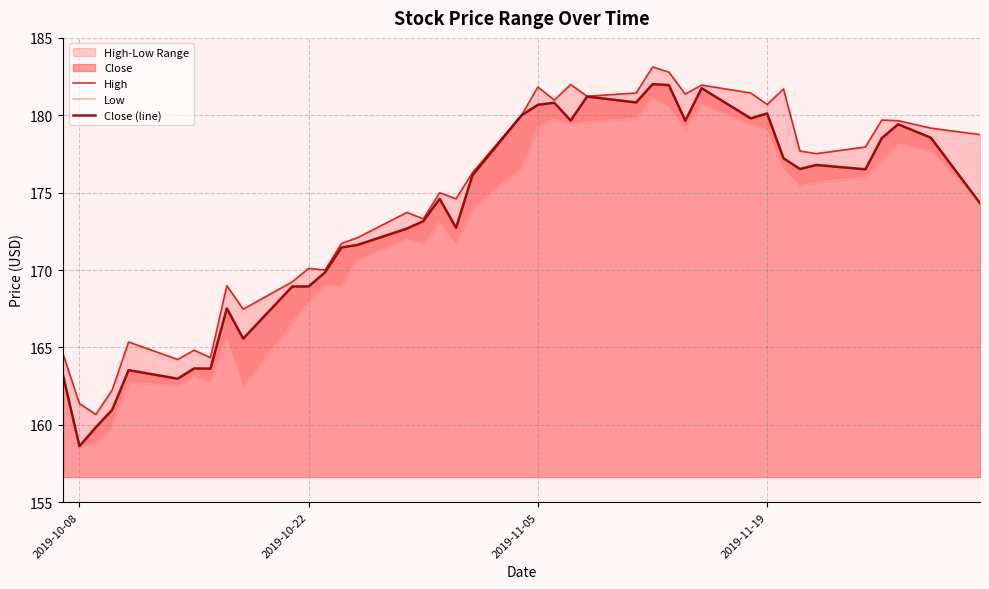

The value of Close (line) at 2019-10-08 is 255.9. True or false?

False